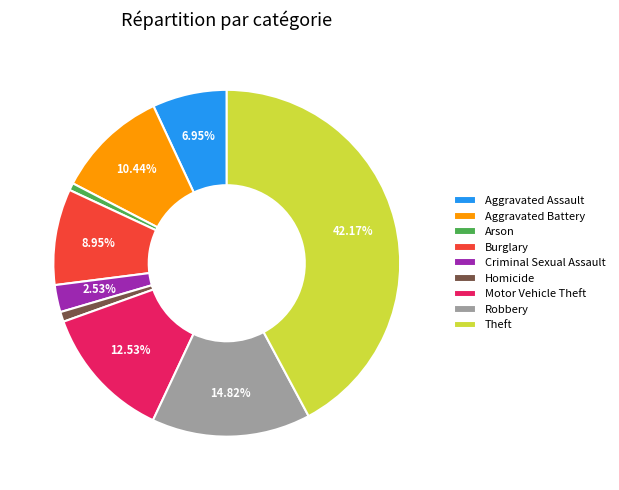

What percentage is the Criminal Sexual Assault slice, to the nearest percent?

3%